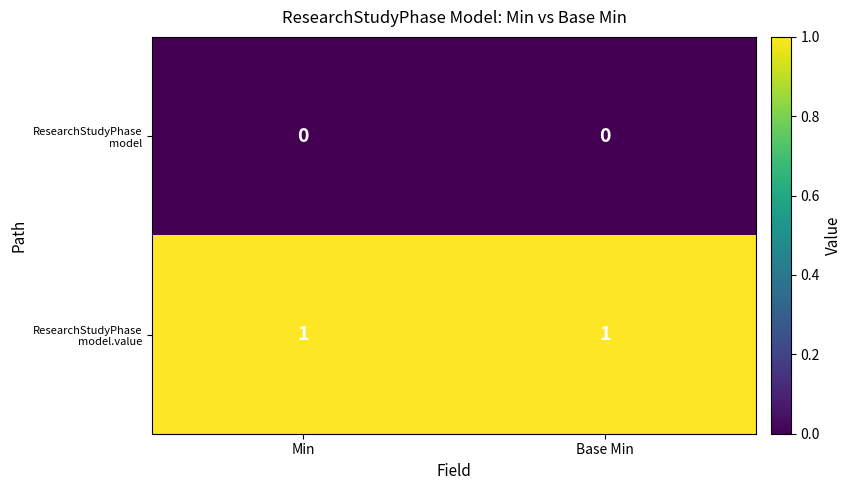

At which category does the chart reach its peak across all series?

Min